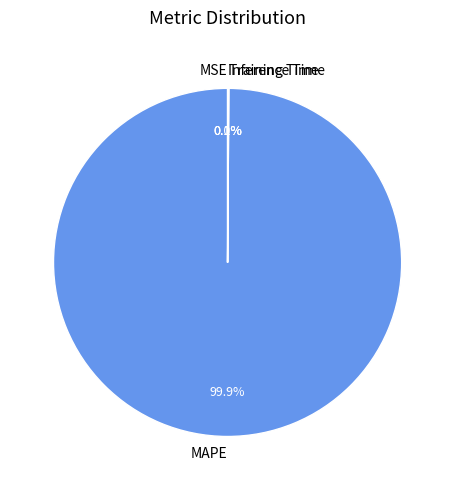

Which category has the biggest portion of the pie?

MAPE